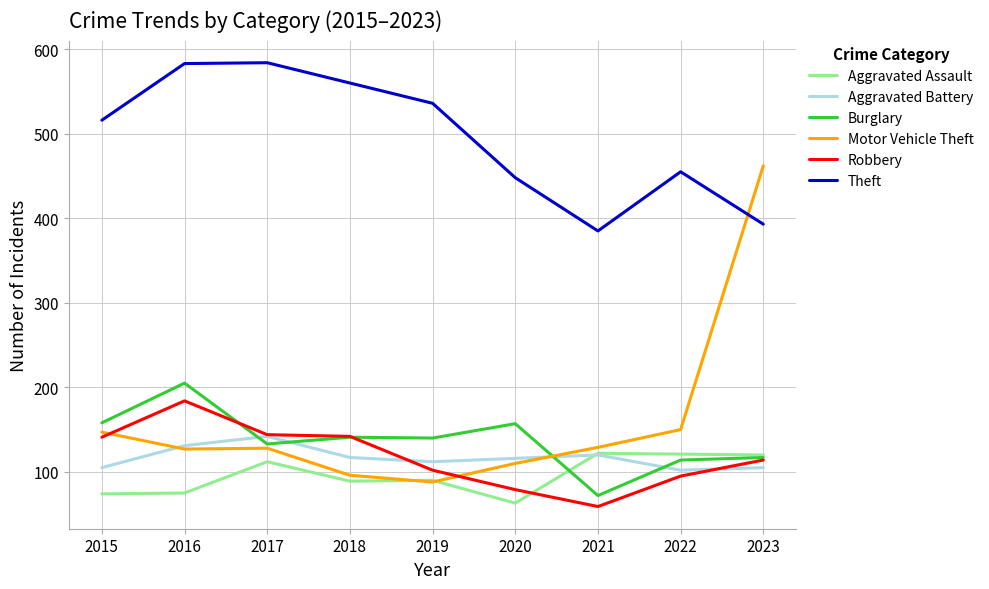

At which label does Robbery first exceed 114?

2015